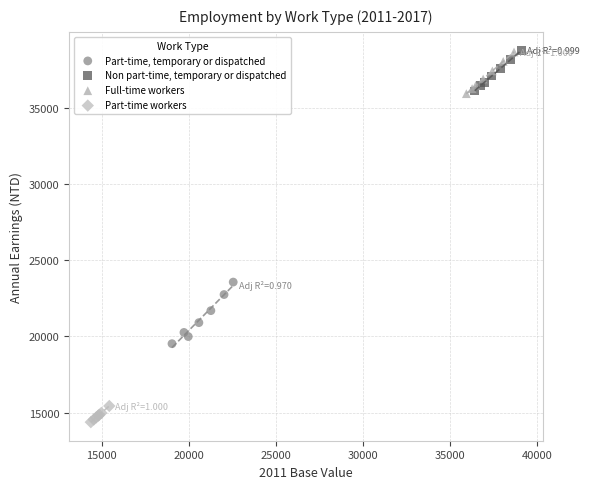

Which series has the widest spread of Y values?

Part-time, temporary or dispatched